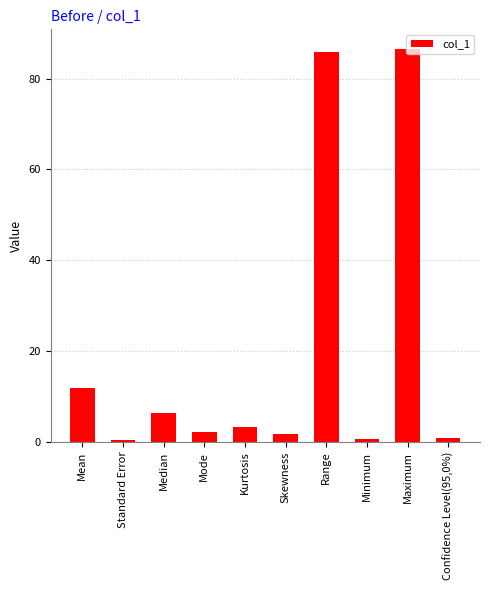

What is the value of the 5th bar from the left?

3.3